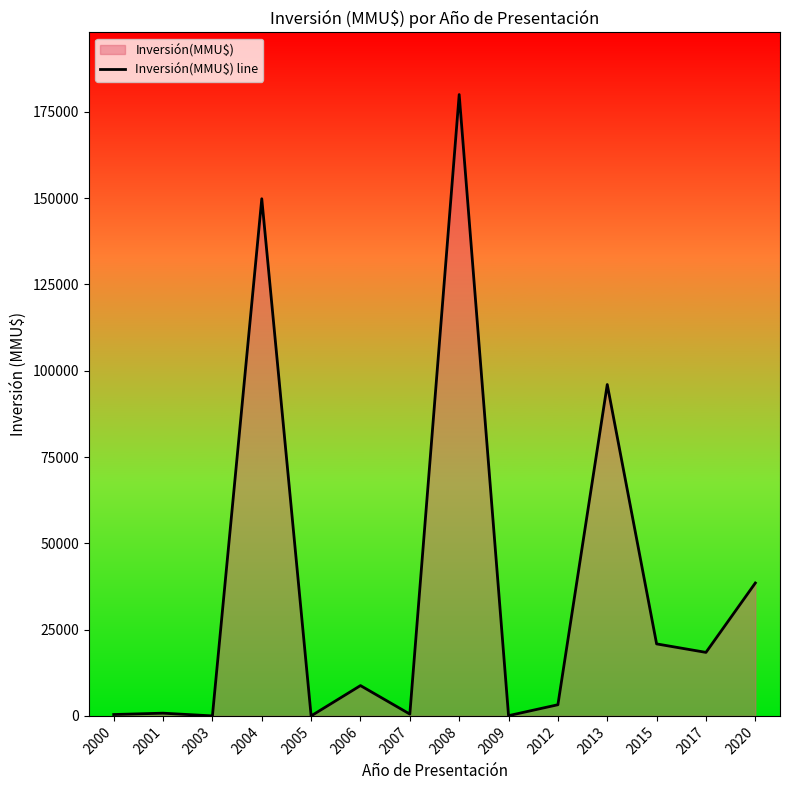

How many lines are shown in the chart?

1